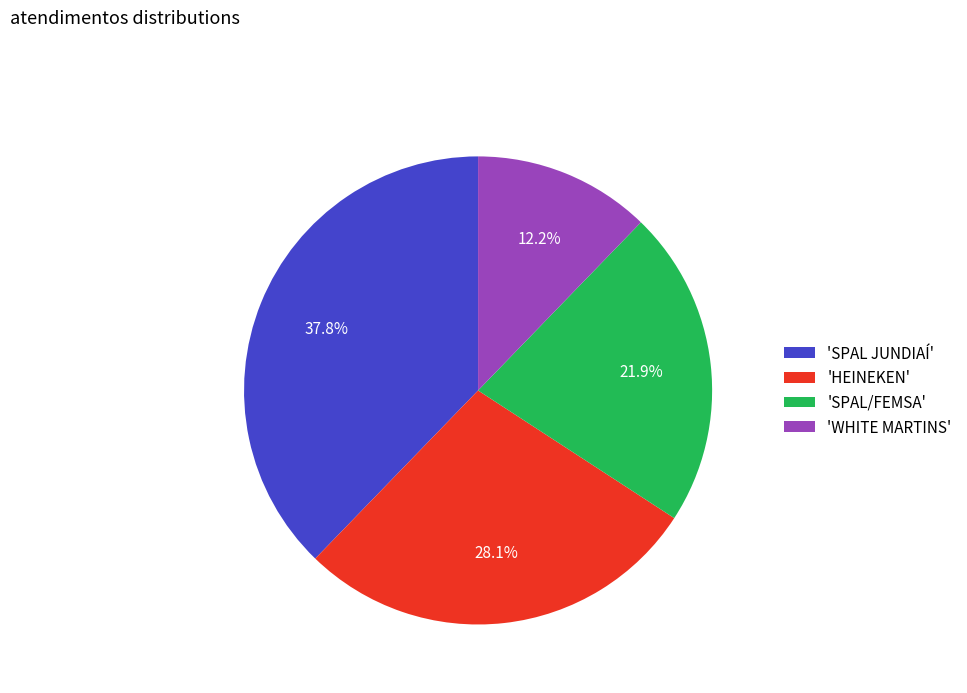

How much of the chart is everything except 'WHITE MARTINS'?

87.8%